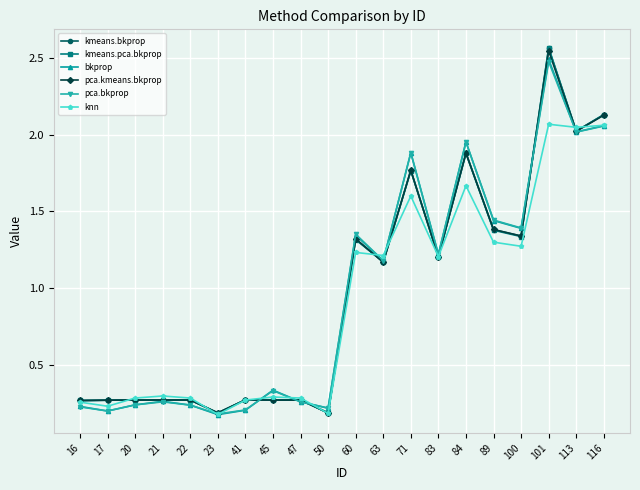

What is the average value of the bkprop series?

1.0